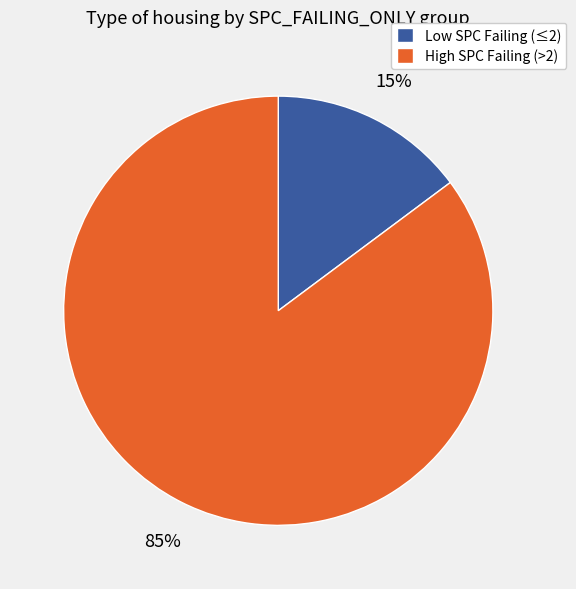

How many slices are in this pie chart?

2